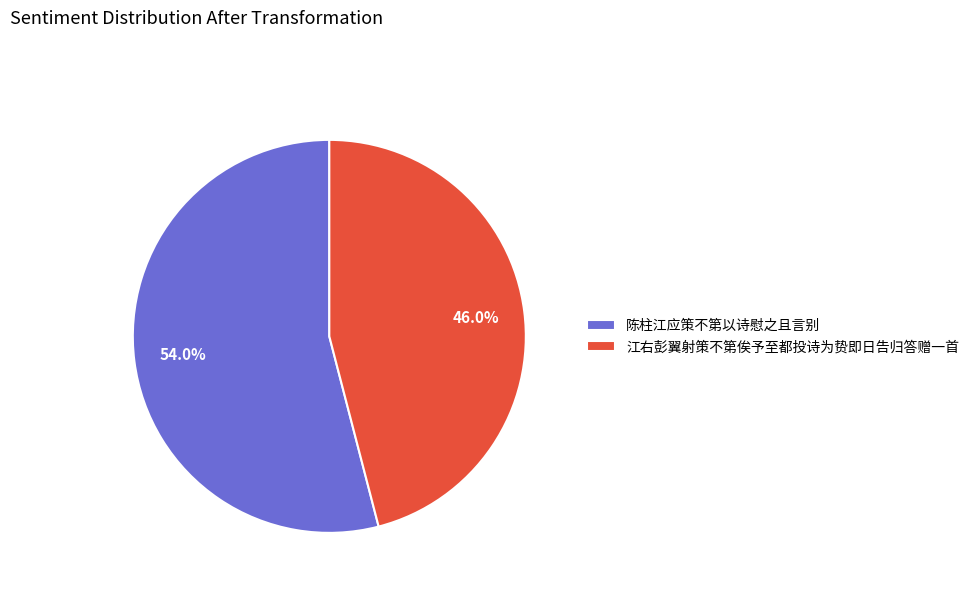

To the nearest percent, what is the difference between the 江右彭翼射策不第俟予至都投诗为贽即日告归答赠一首 and 陈柱江应策不第以诗慰之且言别 slice percentages?

8%